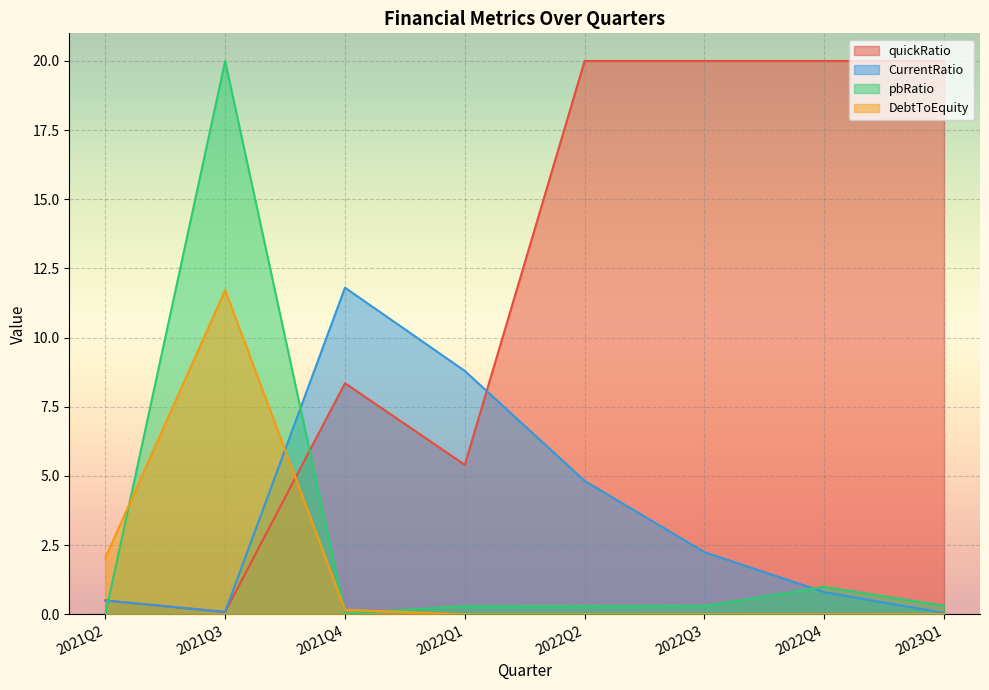

What is the average value of the DebtToEquity series?

1.7